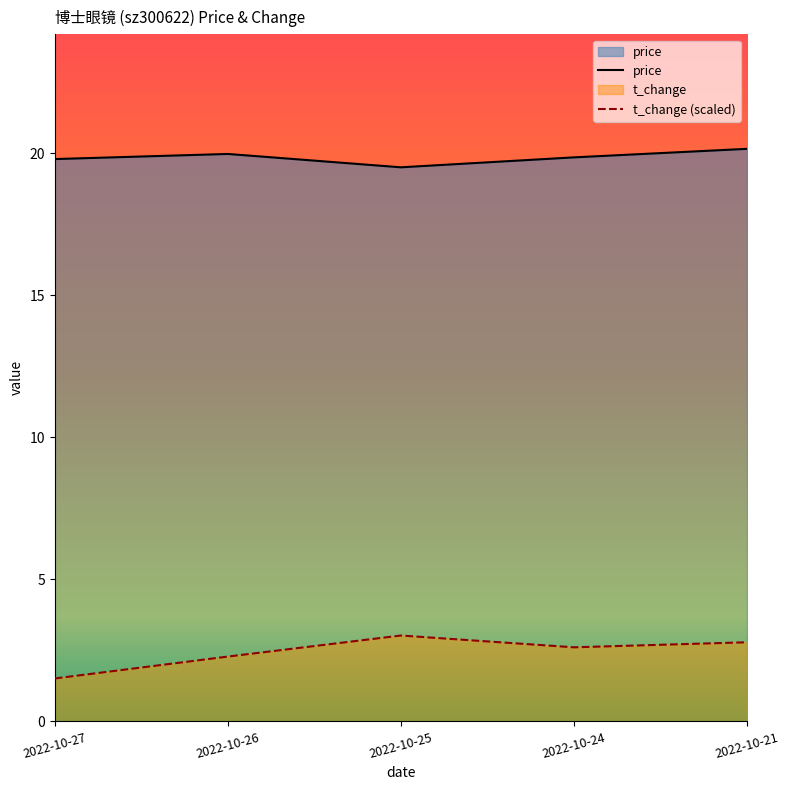

What is the smallest value displayed?

1.5